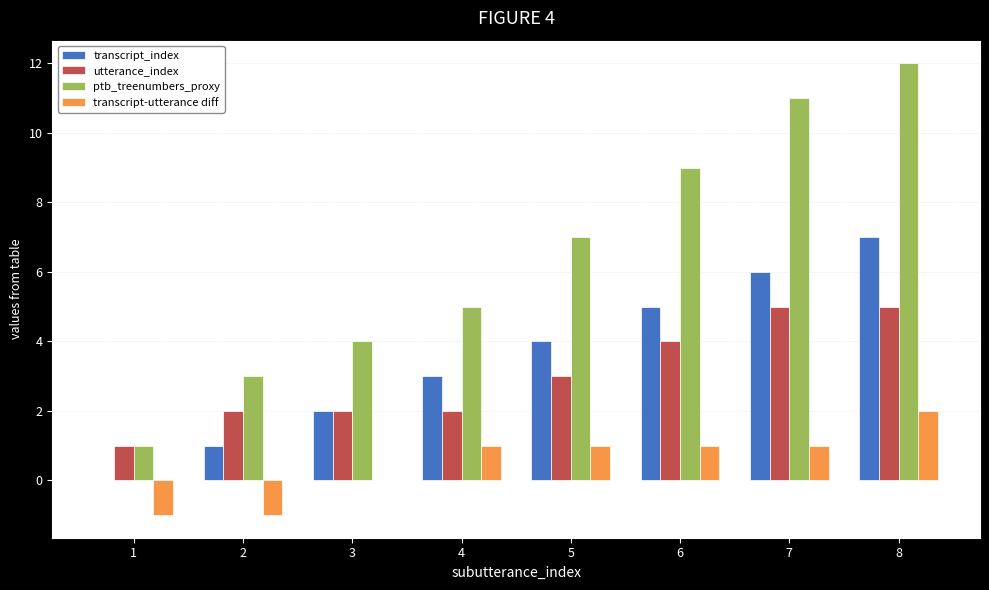

What is the maximum value shown in the chart?

12